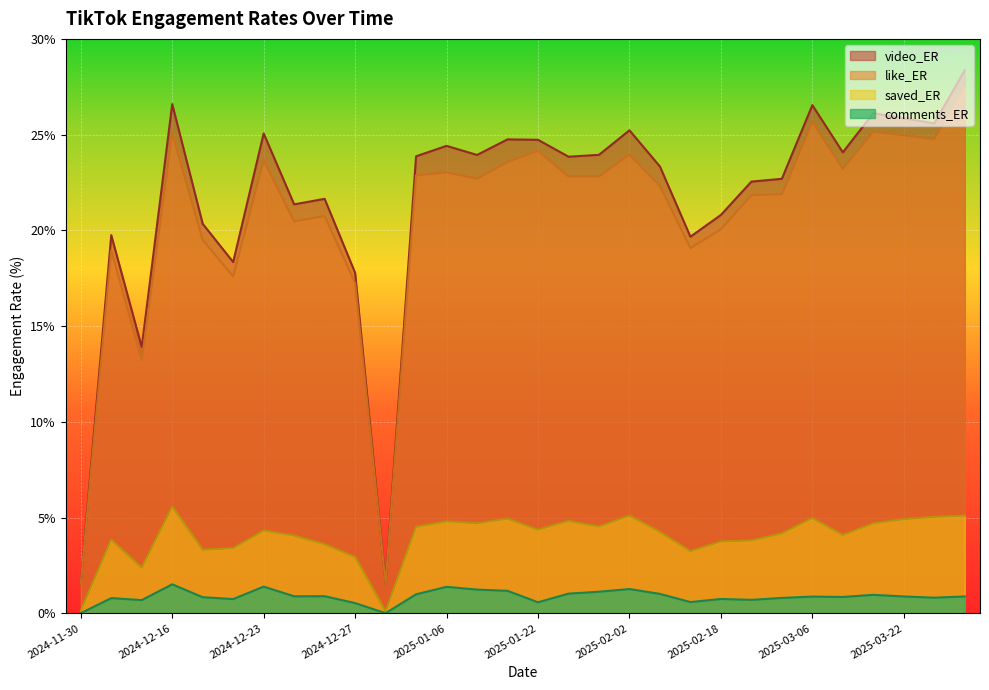

Rank the series by their maximum value, from lowest to highest.

comments_ER, saved_ER, like_ER, video_ER